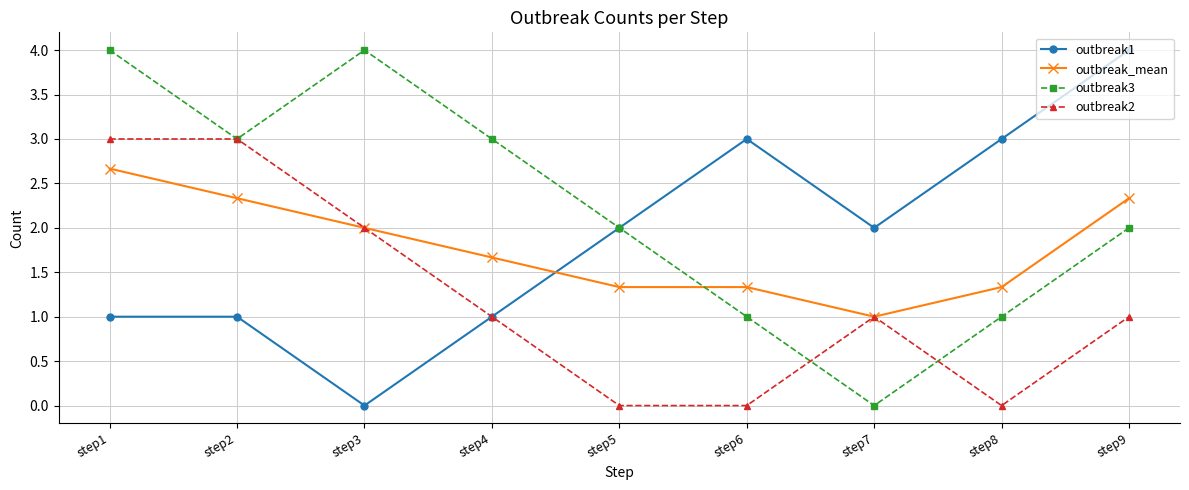

At how many categories does at least one series exceed 0?

9